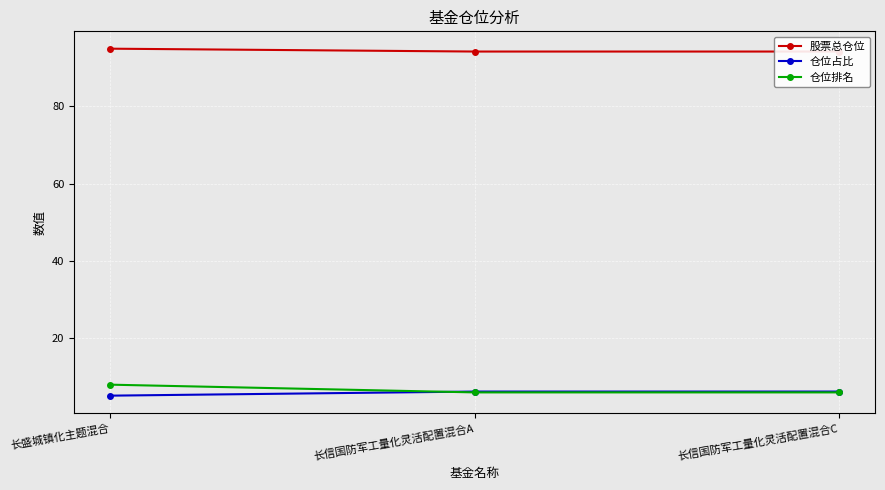

What is the value of the 仓位排名 point at the 1st from the left?

8.0